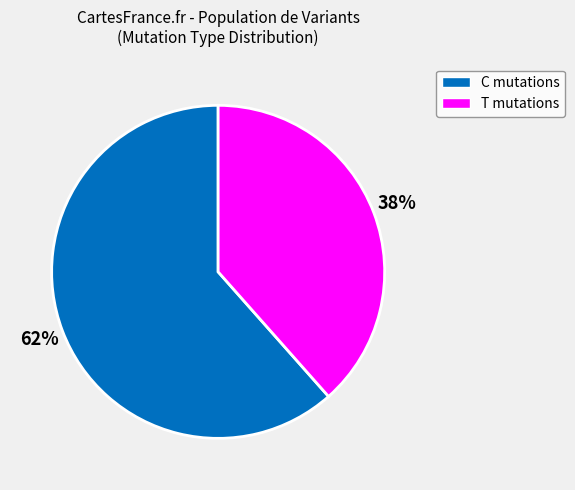

Is there any slice that represents more than half of the pie?

Yes